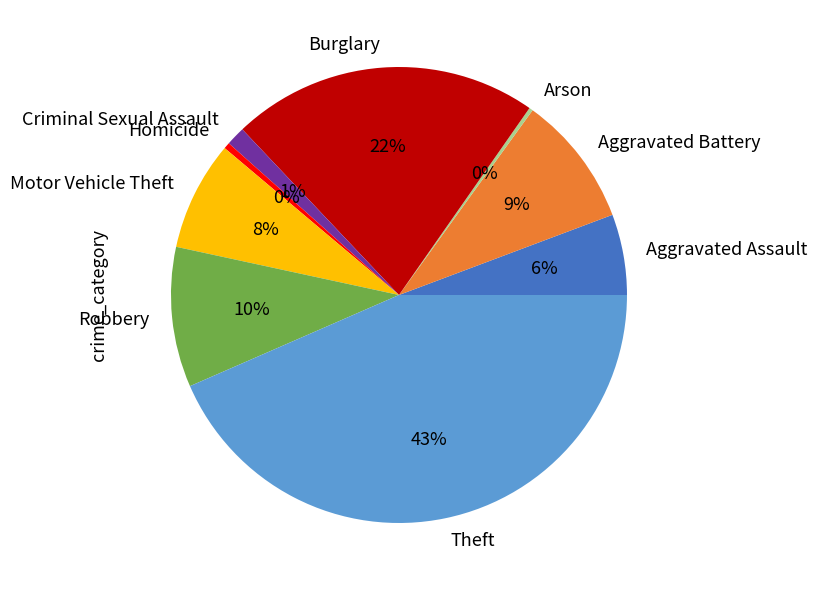

What percentage is the Aggravated Assault slice, to the nearest percent?

6%